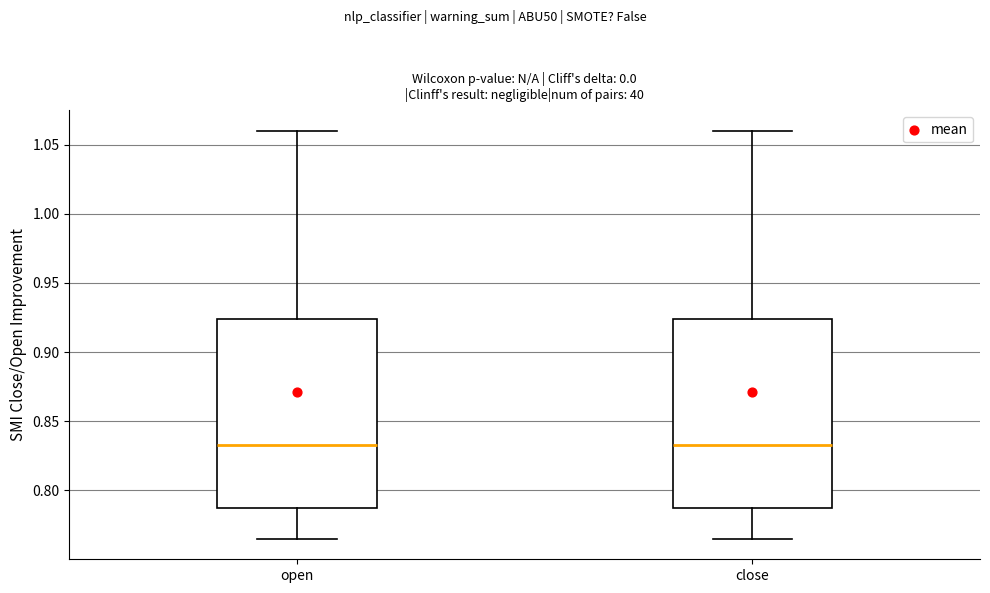

Reading left to right, read every box against the y-axis: the position of its median line, the range the box covers, and the ends of its whiskers. The values are not printed on the chart, so give them approximately, as read against the axis.

open: median 0.835, box 0.785 to 0.925, whiskers 0.765 to 1.060
close: median 0.835, box 0.785 to 0.925, whiskers 0.765 to 1.060